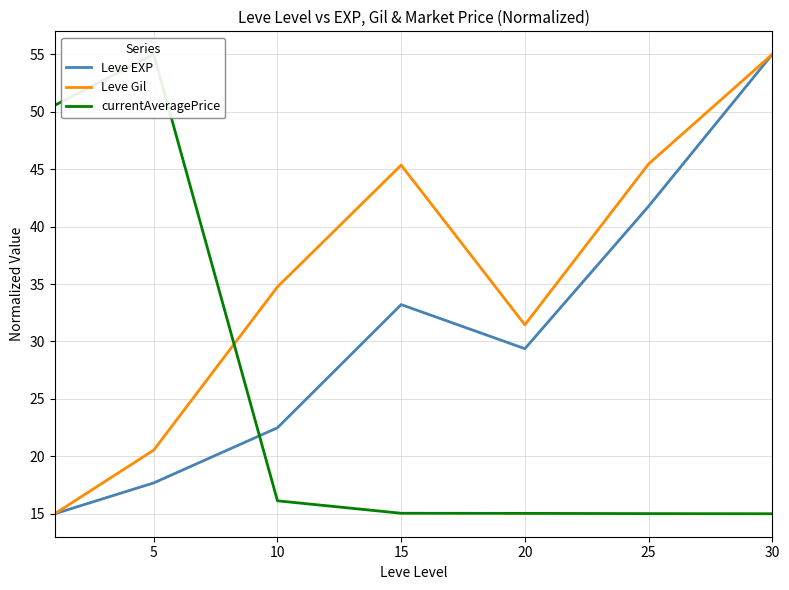

What is the sum of all Leve Gil values?

247.5